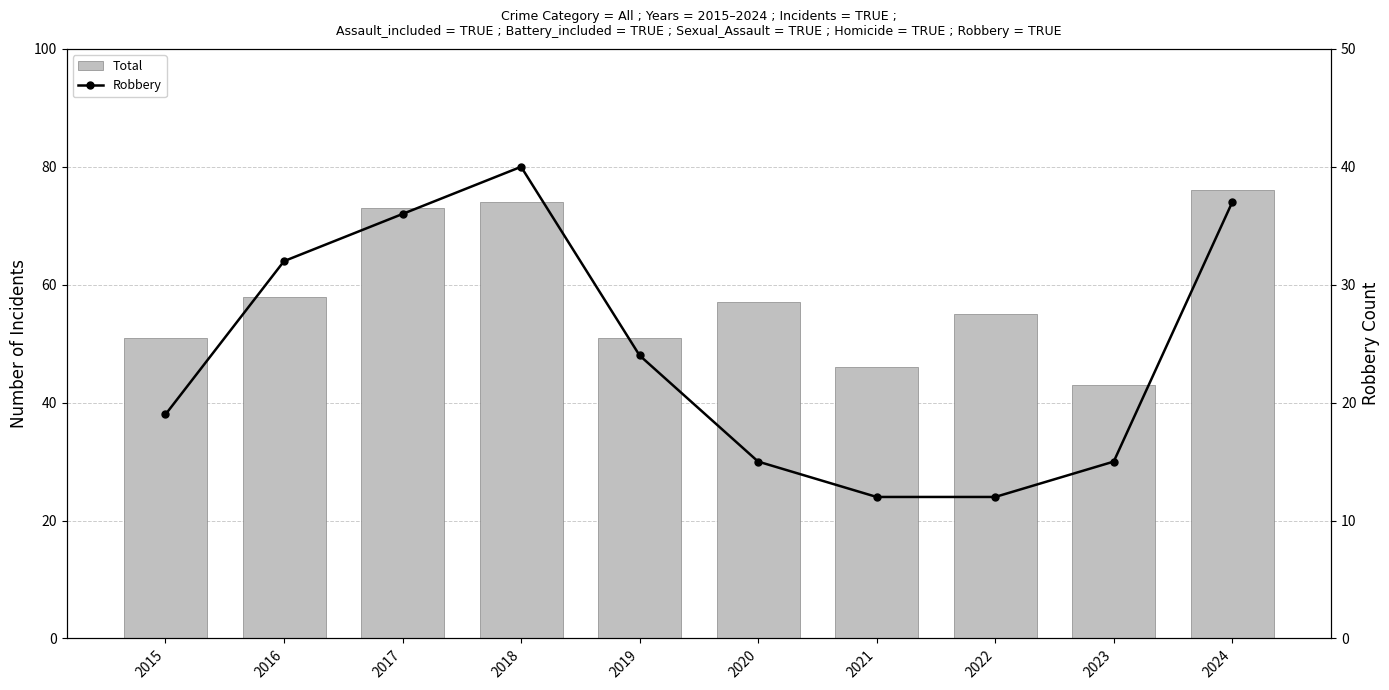

Read the Robbery value at 2024, to the nearest 10.

40